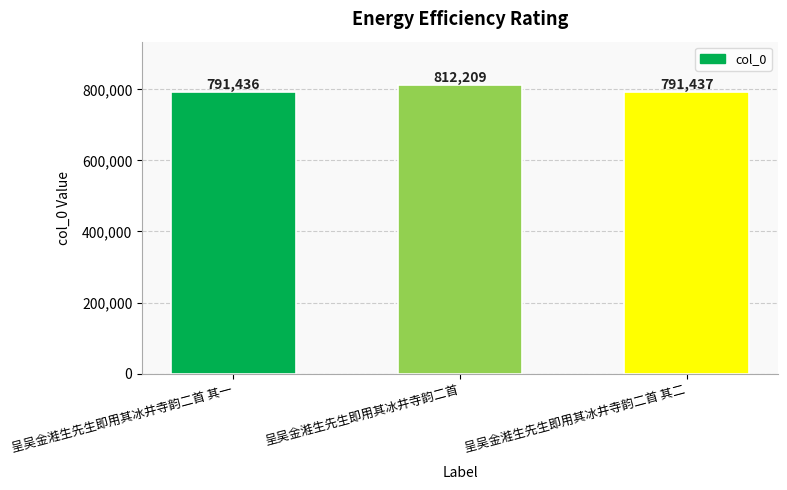

Rank the categories by value from lowest to highest.

呈吴金溎生先生即用其冰井寺韵二首 其一, 呈吴金溎生先生即用其冰井寺韵二首 其二, 呈吴金溎生先生即用其冰井寺韵二首